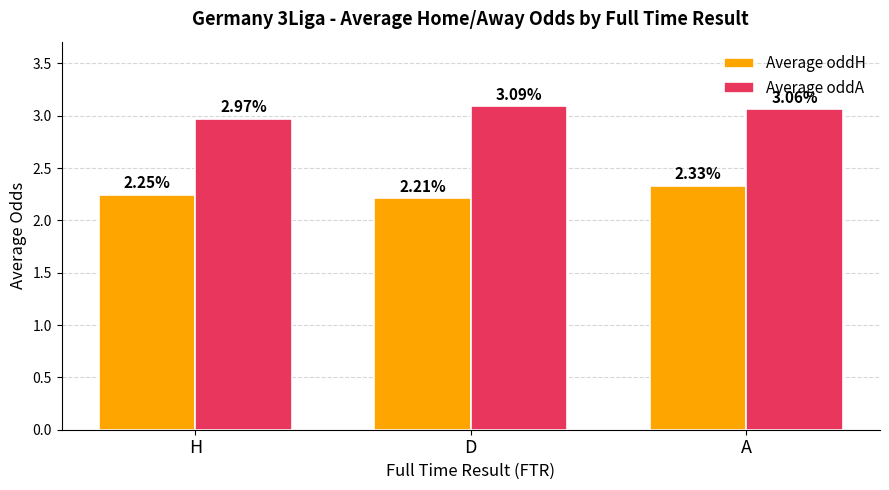

What is the difference between the maximum and minimum values in the Average oddH series?

0.1